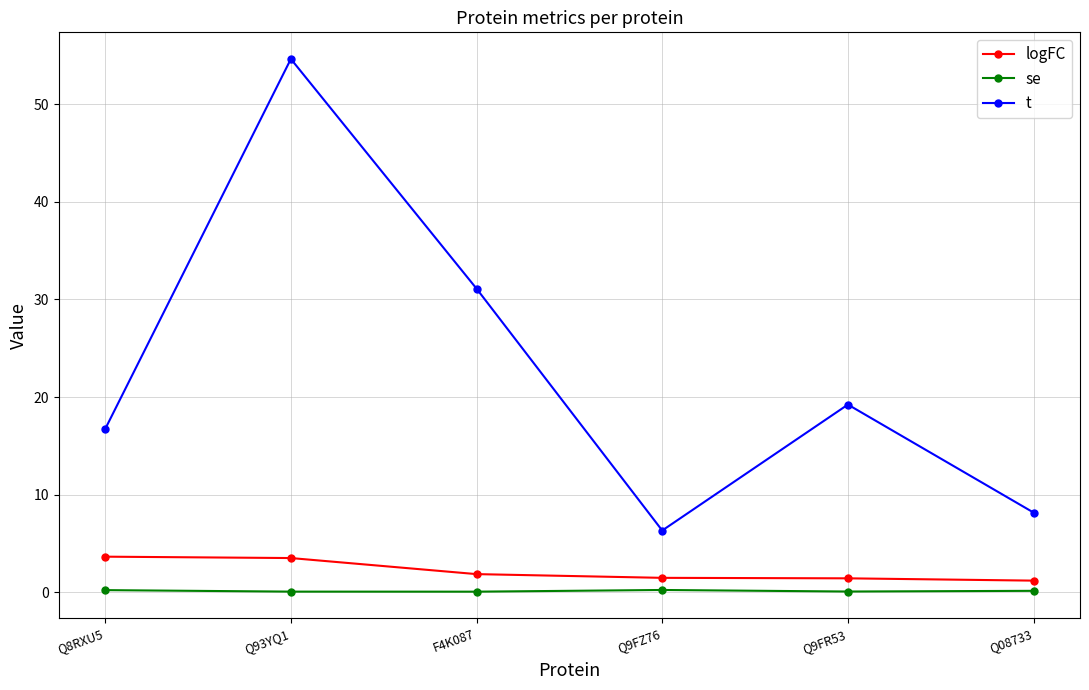

Which series has the largest total across all categories?

t